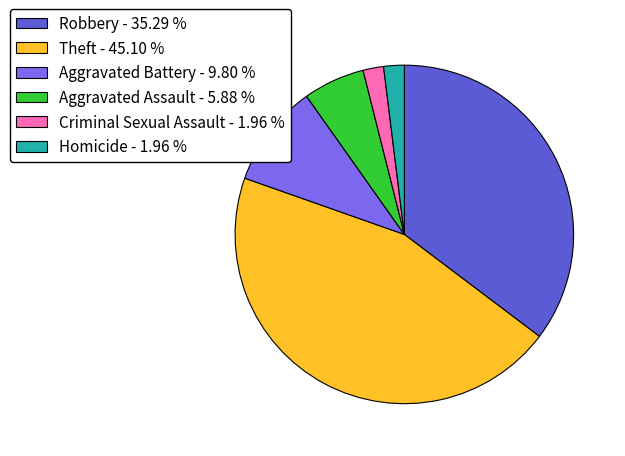

Does Criminal Sexual Assault - 1.96 % represent more than half of the total?

No